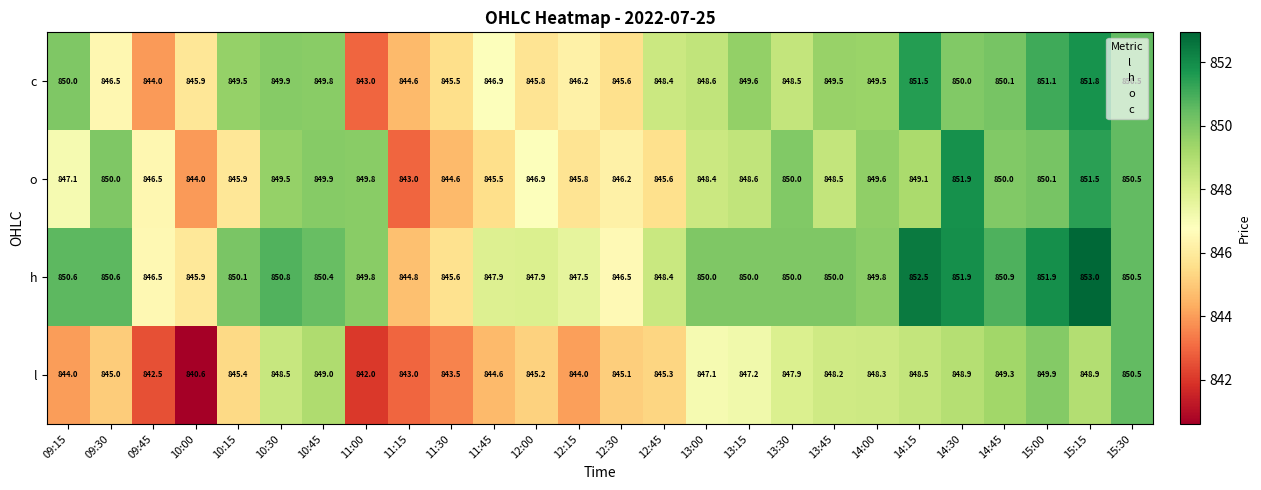

Which series has the largest range (max minus min)?

l